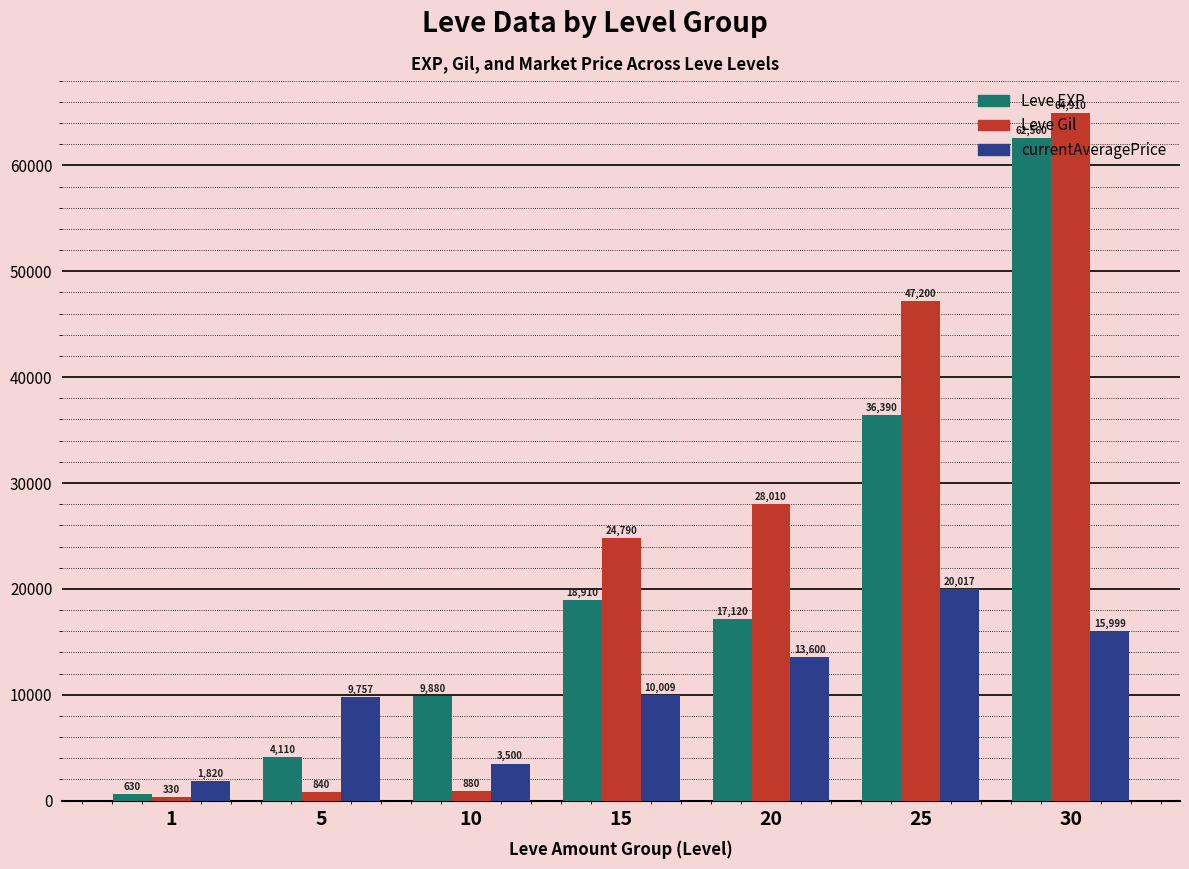

The value of currentAveragePrice at 15 is 3261. True or false?

False